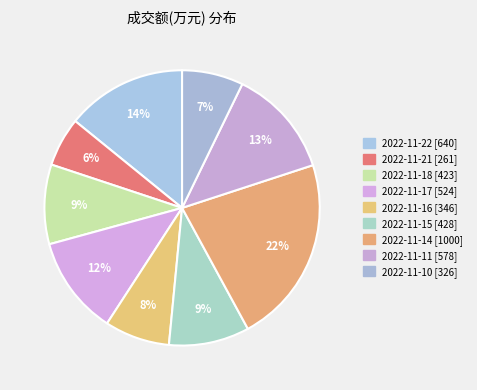

To the nearest percent, what percentage of the pie is 2022-11-18?

9%